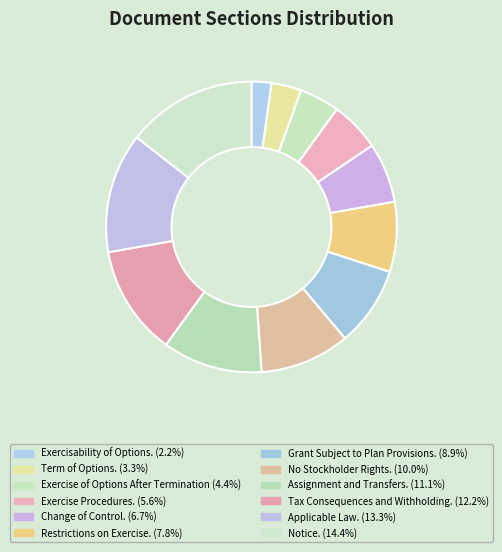

How many slices are in this pie chart?

12